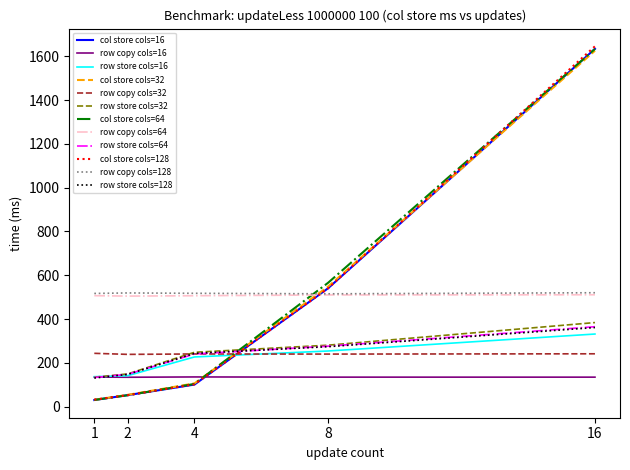

At which category is the sum across all series the highest?

16